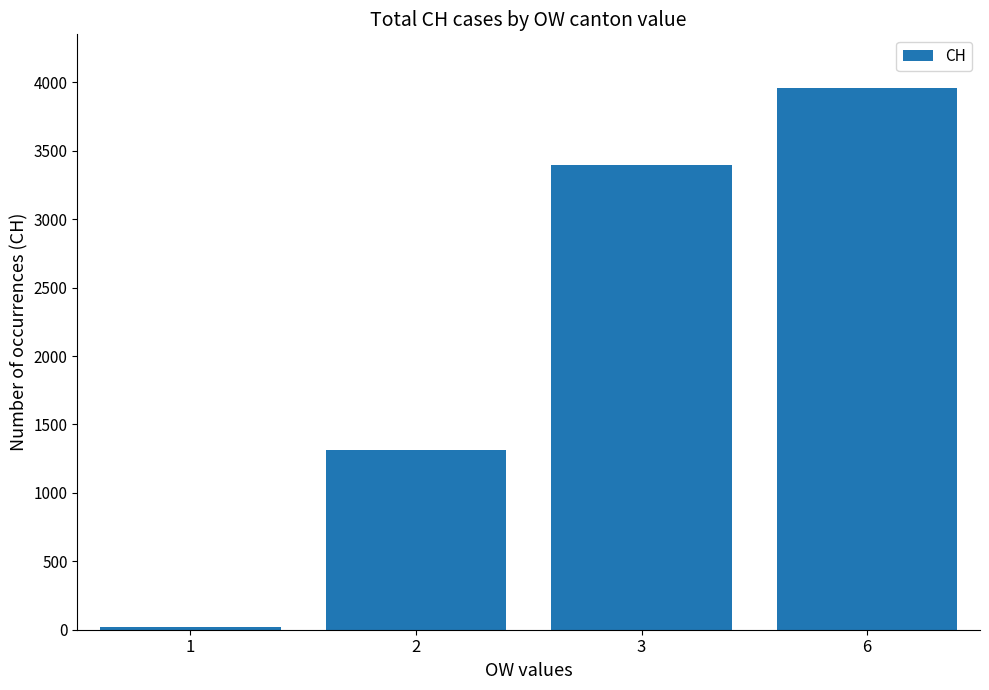

List the labels in order of value, largest first.

6, 3, 2, 1